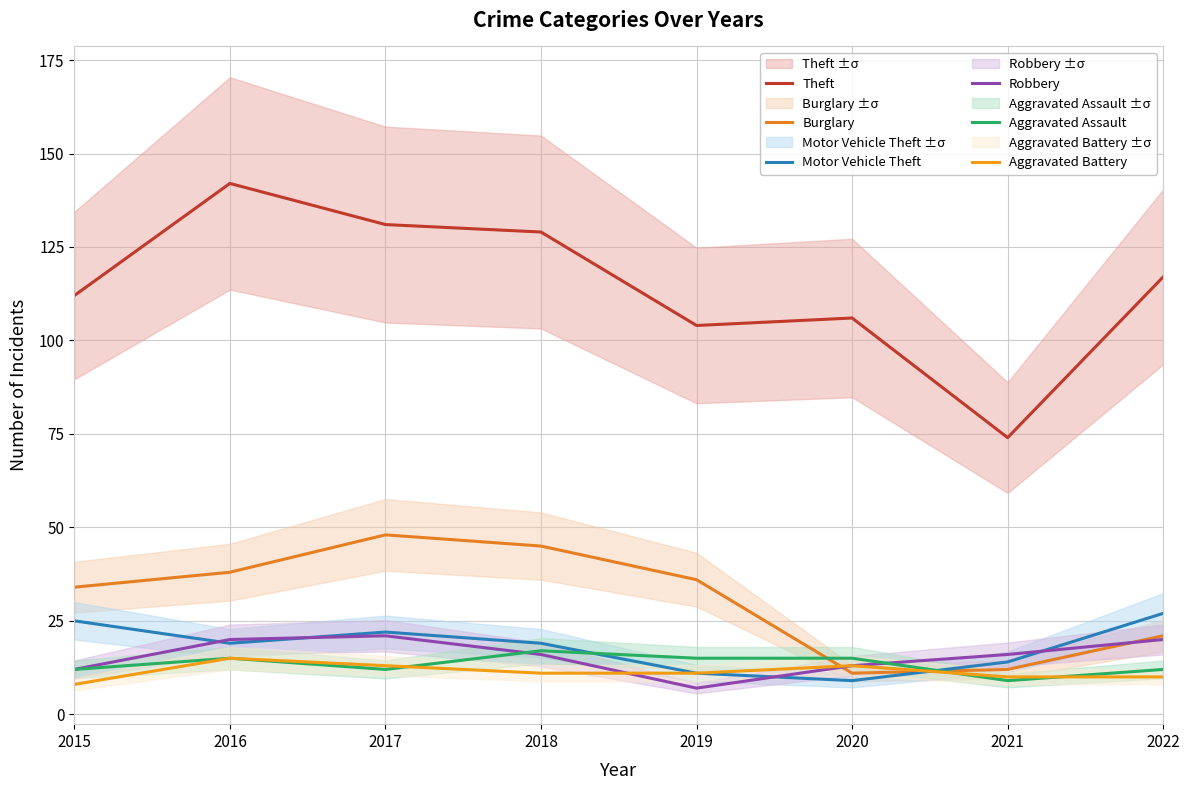

Is the value of Theft at 2018 greater than the value of Motor Vehicle Theft at 2017?

Yes